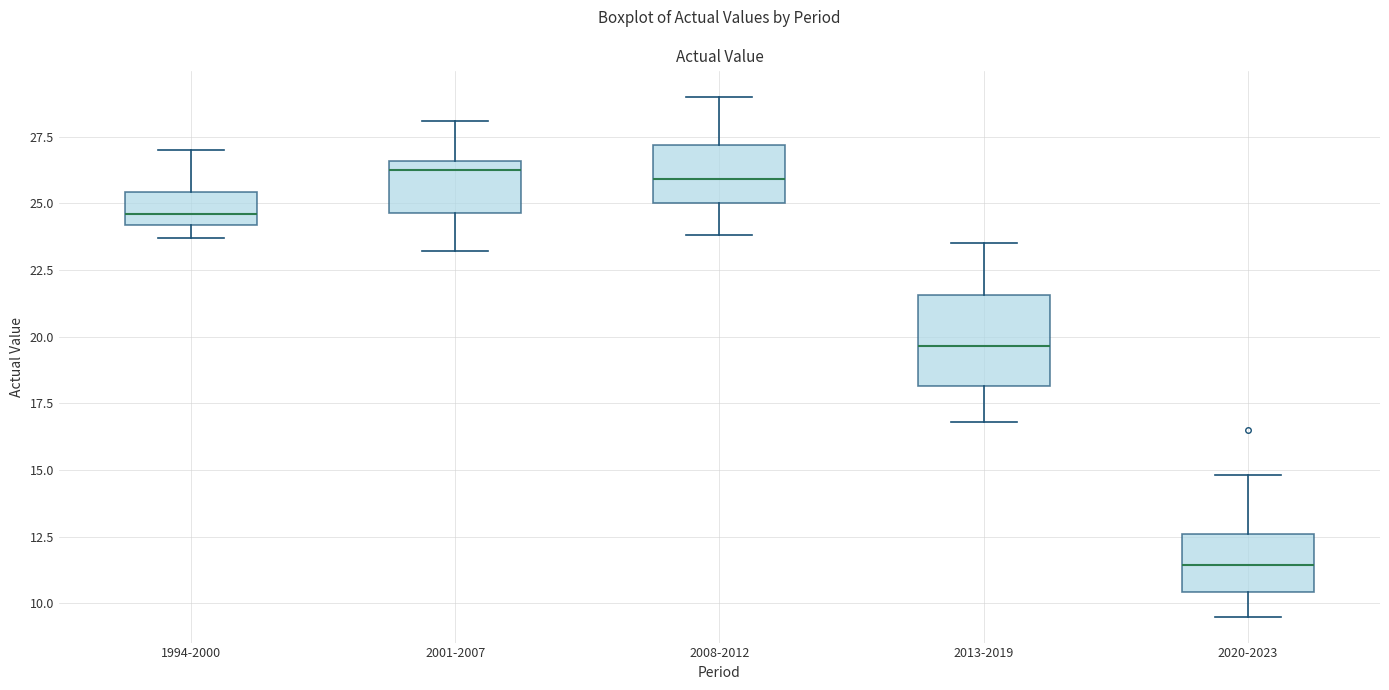

Reading left to right, transcribe this box plot: for each box, give where its median line is, the range the box spans, and where its two whiskers end, as read against the y-axis. The values are not printed on the chart, so give them approximately, as read against the axis.

1994-2000: median 24.5, box 24.0 to 25.5, whiskers 23.5 to 27.0
2001-2007: median 26.5 (just below the box's upper edge), box 24.5 to 26.5, whiskers 23.0 to 28.0
2008-2012: median 26.0, box 25.0 to 27.0, whiskers 24.0 to 29.0
2013-2019: median 19.5, box 18.0 to 21.5, whiskers 17.0 to 23.5
2020-2023: median 11.5, box 10.5 to 12.5, whiskers 9.5 to 15.0